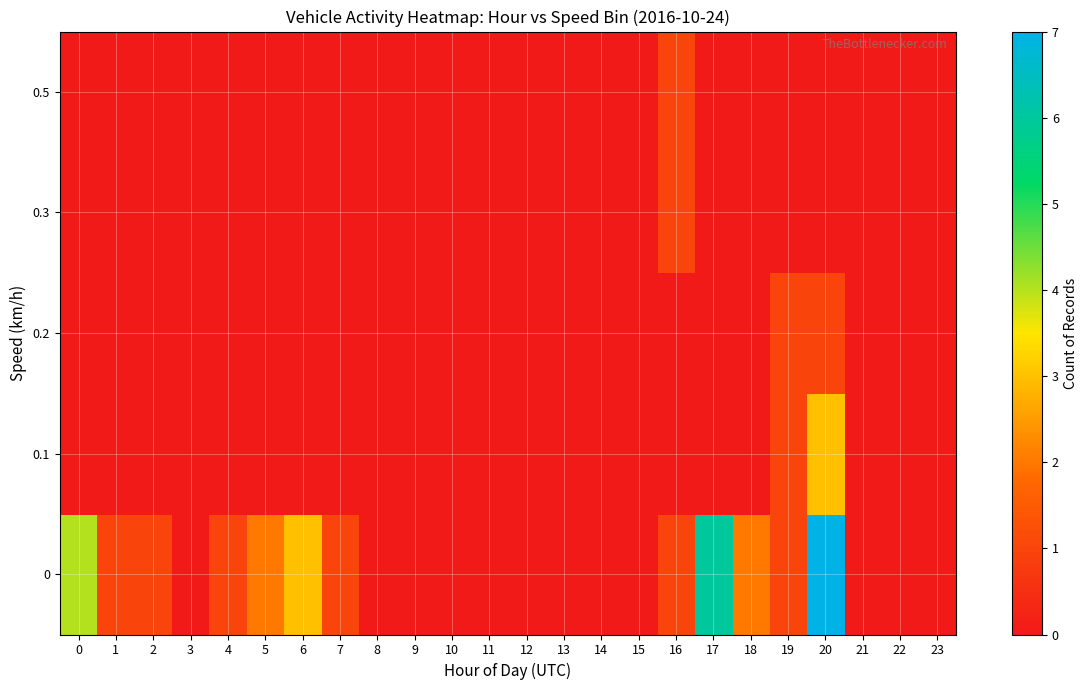

At which category does the chart reach its peak across all series?

20